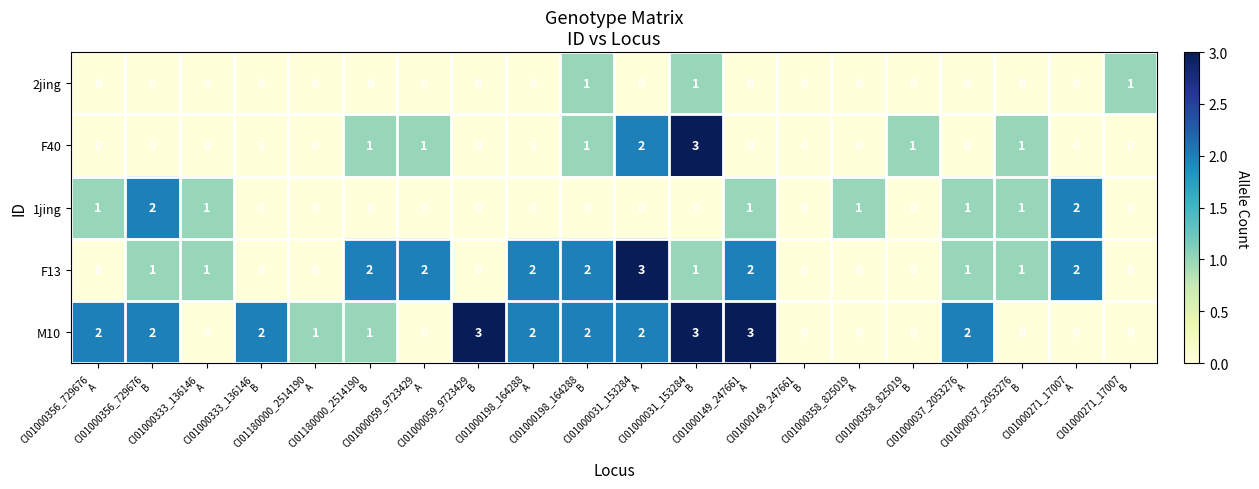

What is the sum of all M10 values?

25